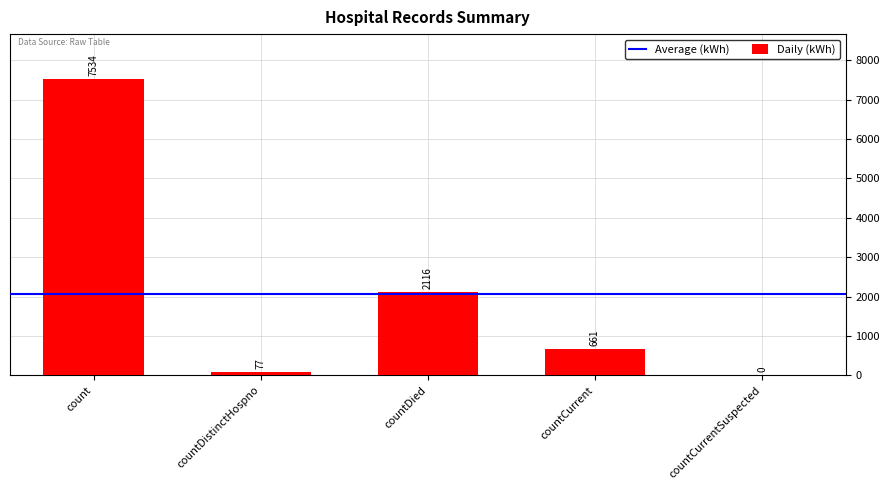

What is the change in value from count to countCurrentSuspected?

-7534